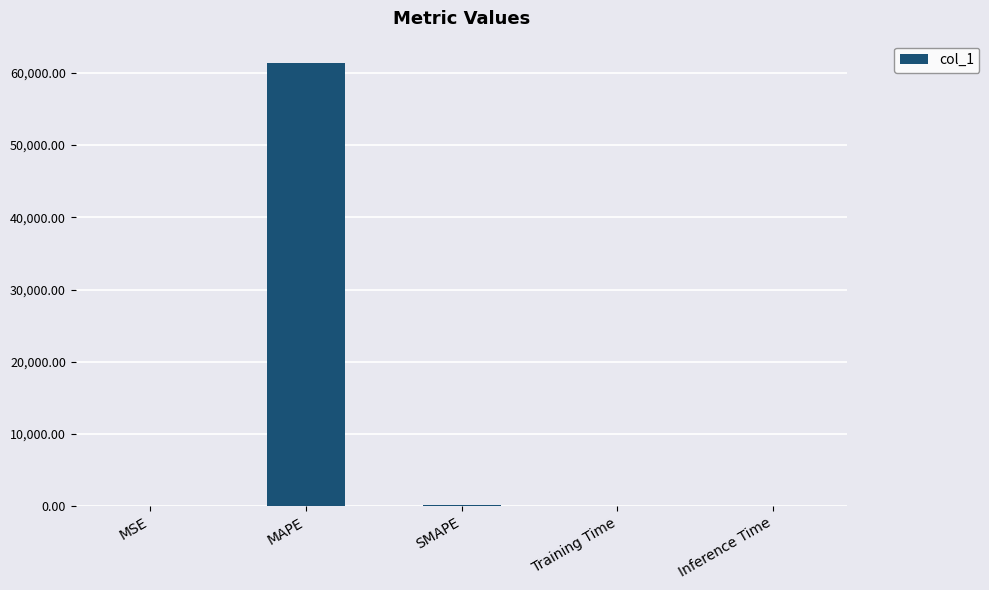

What is the greatest value displayed?

61353.3